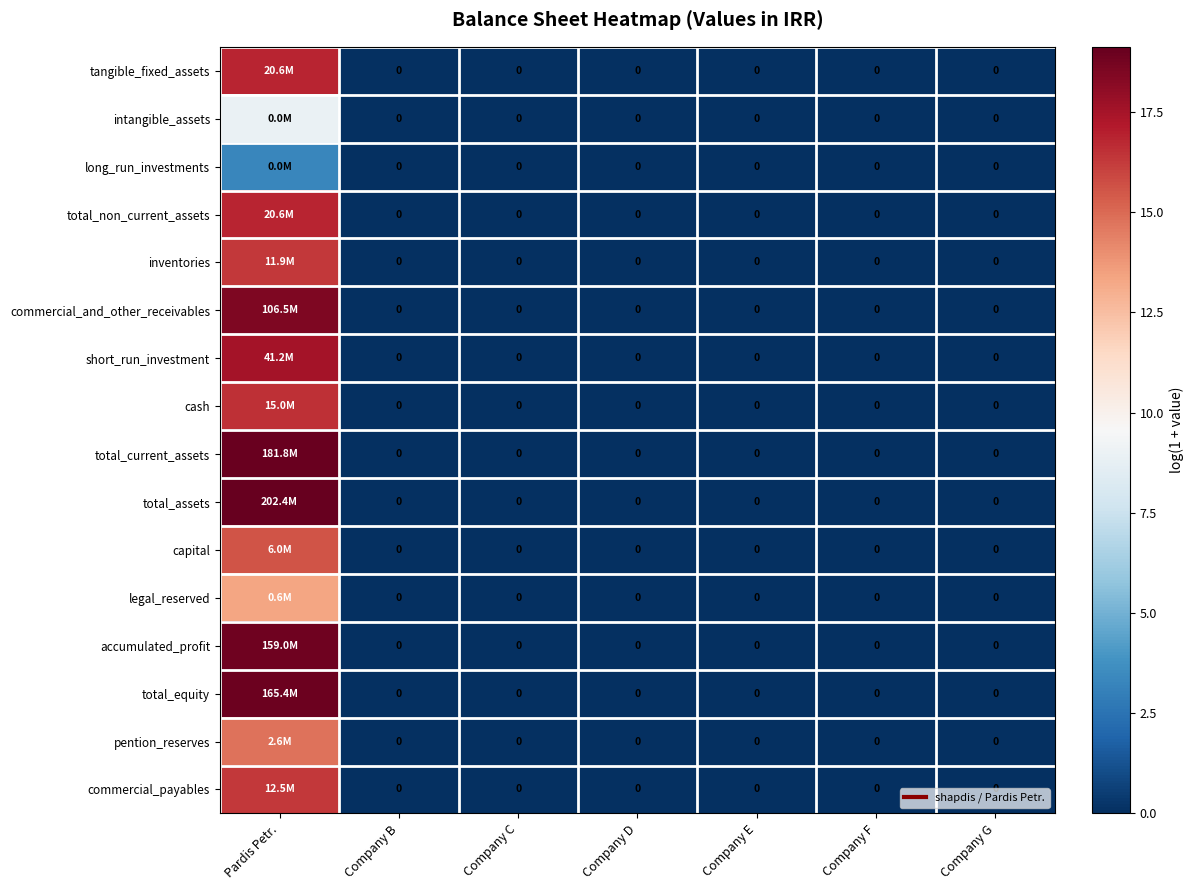

Is it true that accumulated_profit equals 0.0 at Company B?

True